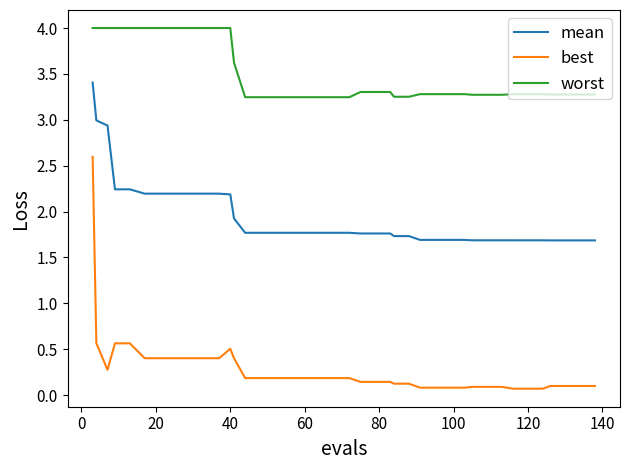

True or false: worst and best cross at least once.

False